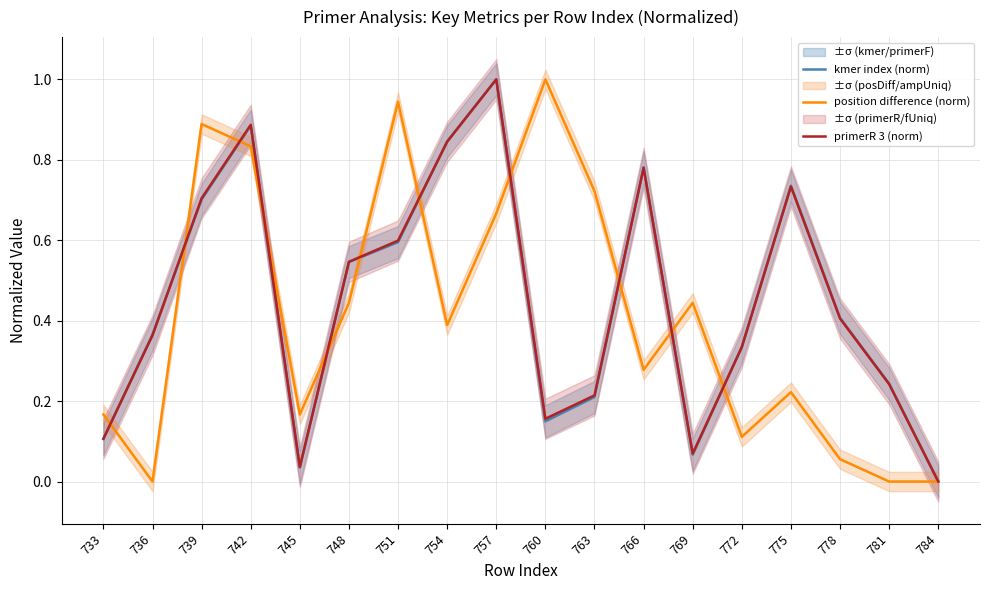

Where is the first local minimum for position difference (norm)?

736